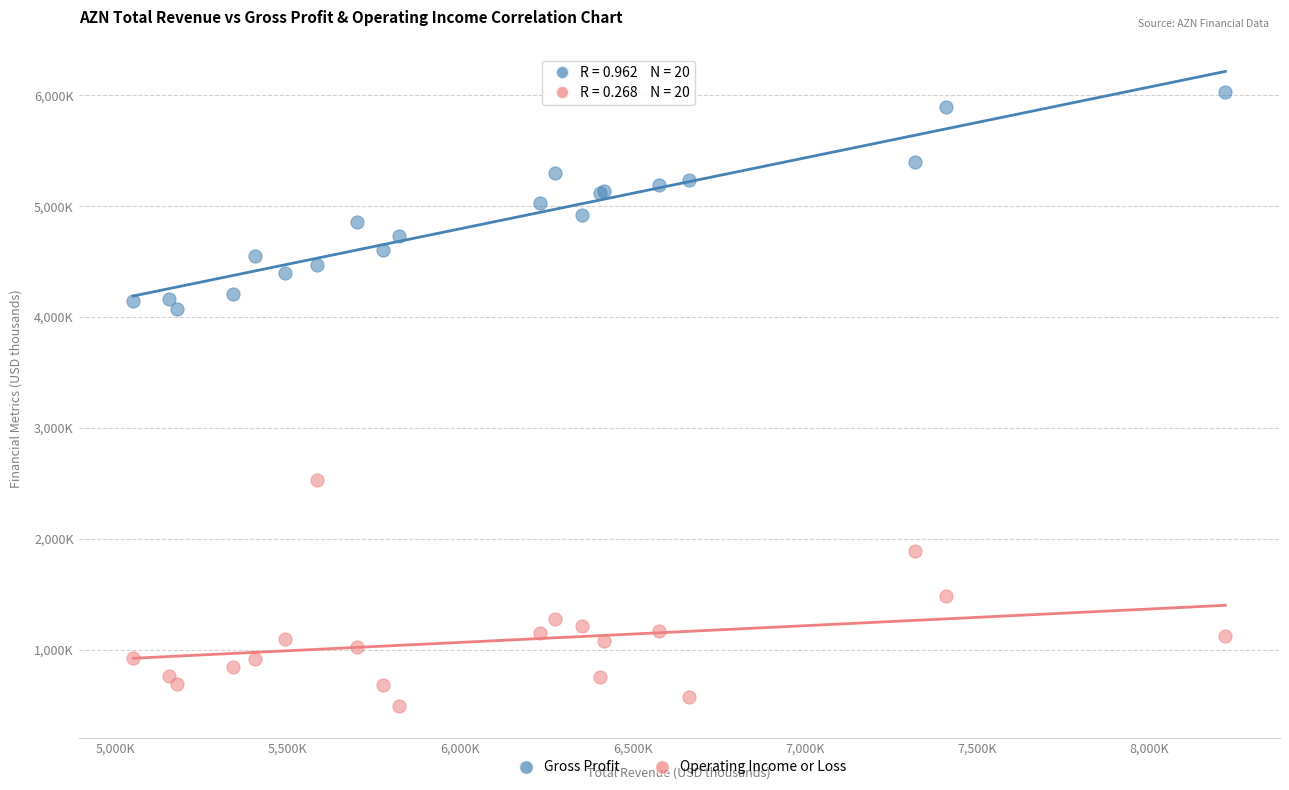

What are all the series names shown in the legend?

Gross Profit, Operating Income or Loss